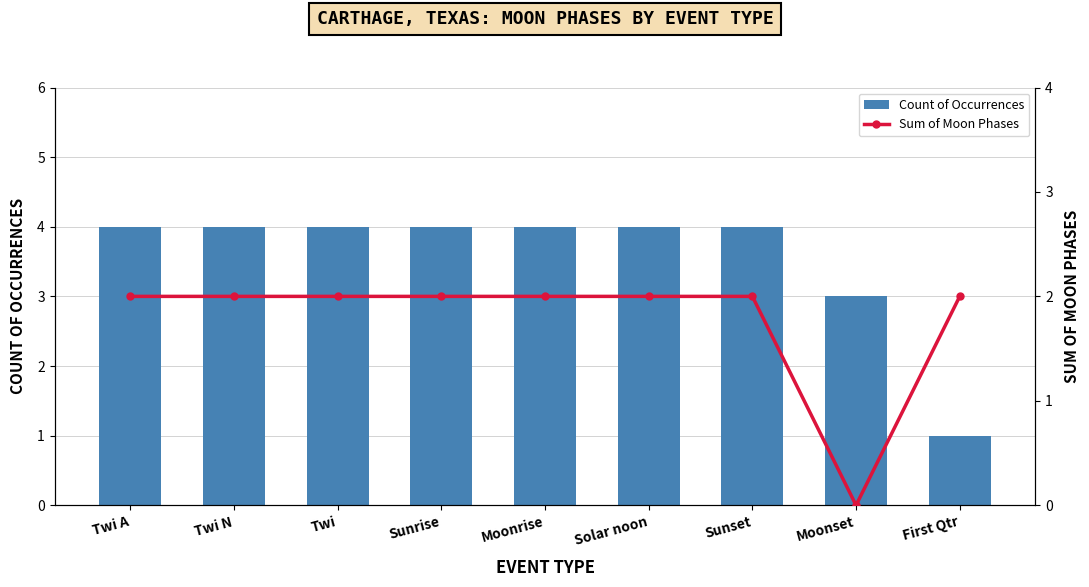

How many Sum of Moon Phases values are between 2 and 3?

8